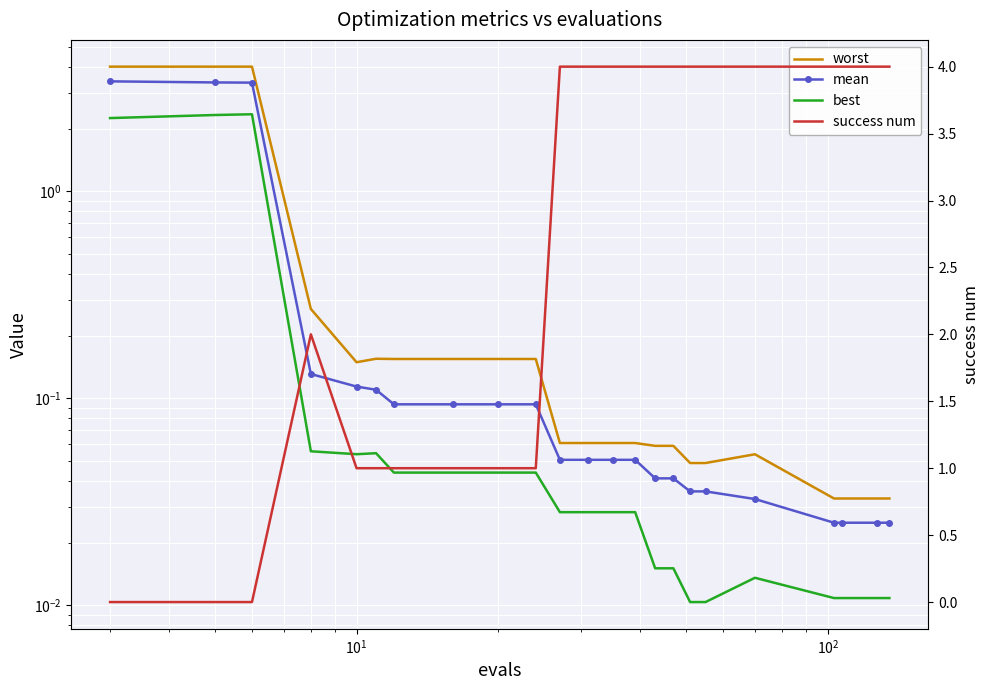

How many times do success num and worst cross each other?

1